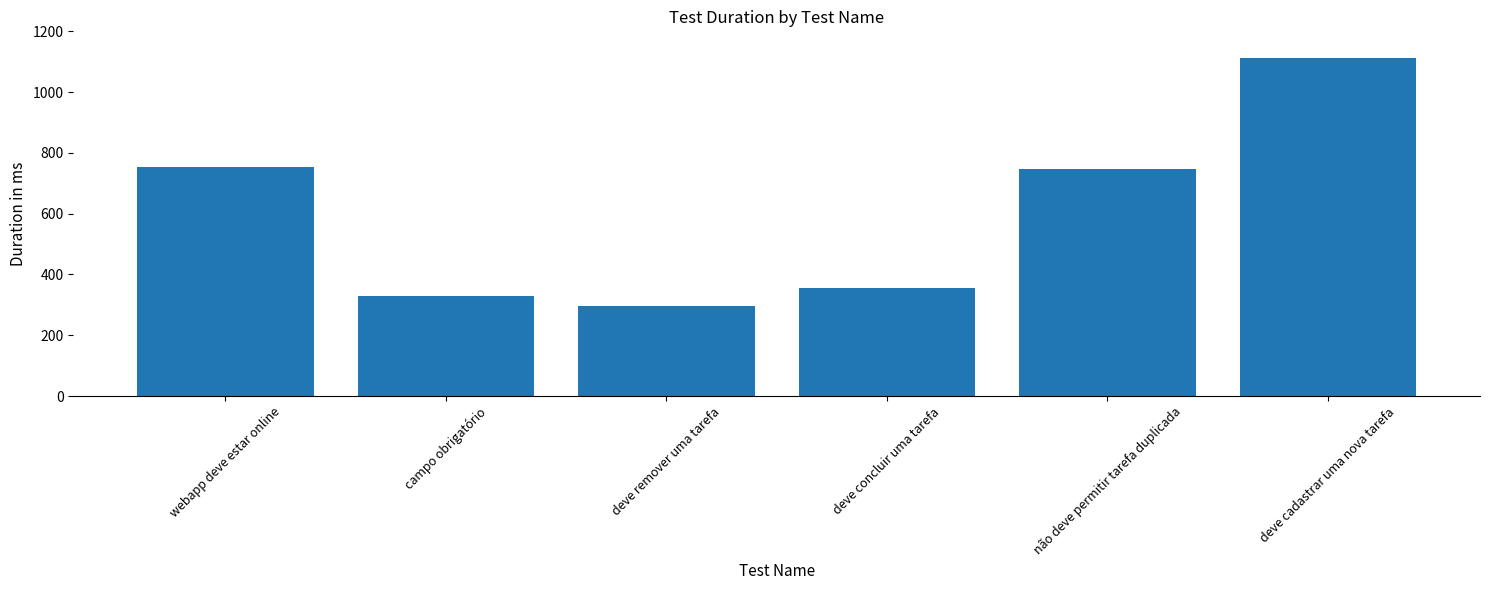

Reading left to right, what are all the values shown in this chart?

754	329	297	357	747	1113